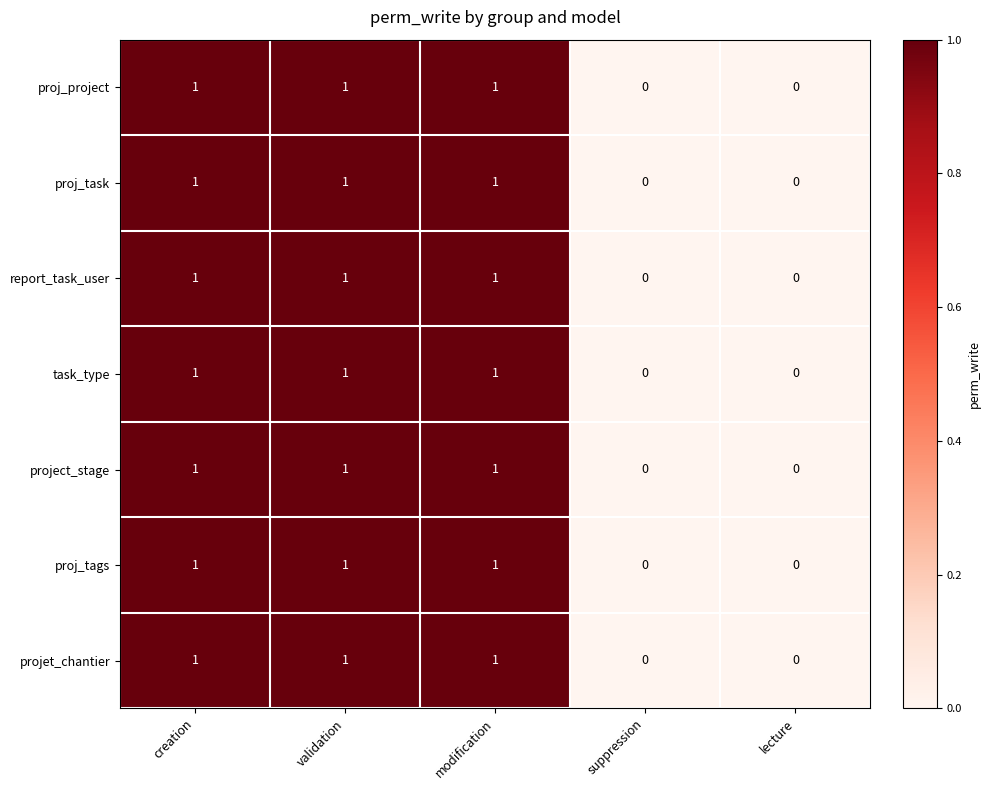

What is the total value across all series at validation?

7